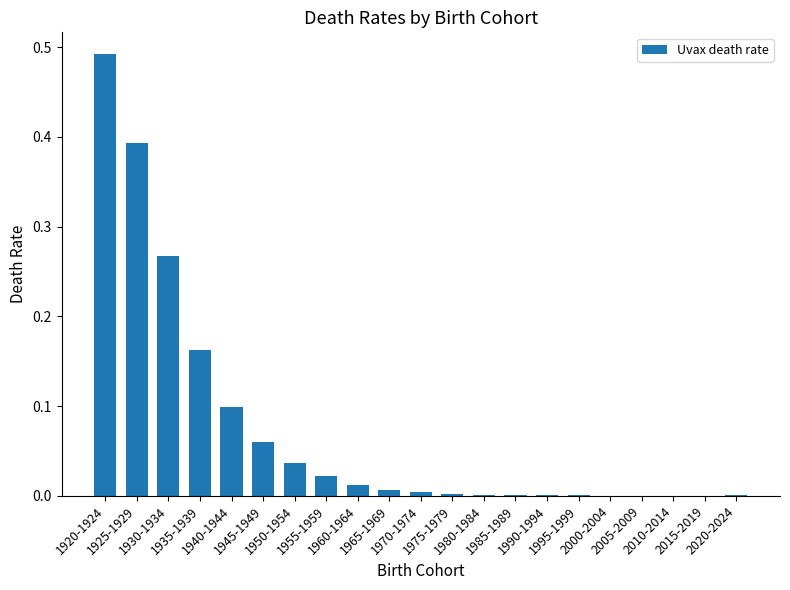

What is the change in value from 1930-1934 to 1970-1974?

-0.3